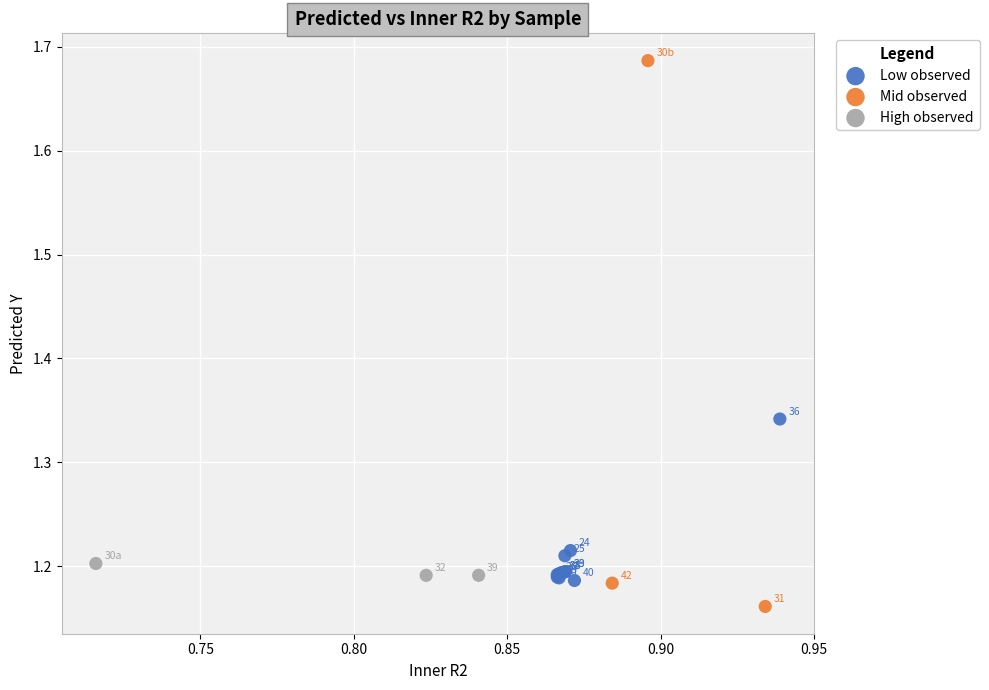

Which series contains the highest Y value?

Mid observed